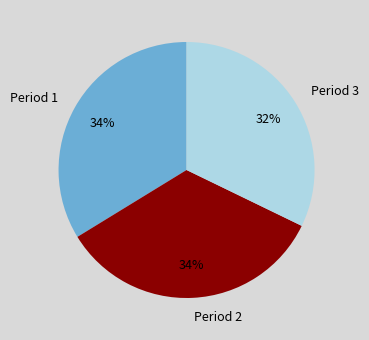

How many slices are in this pie chart?

3